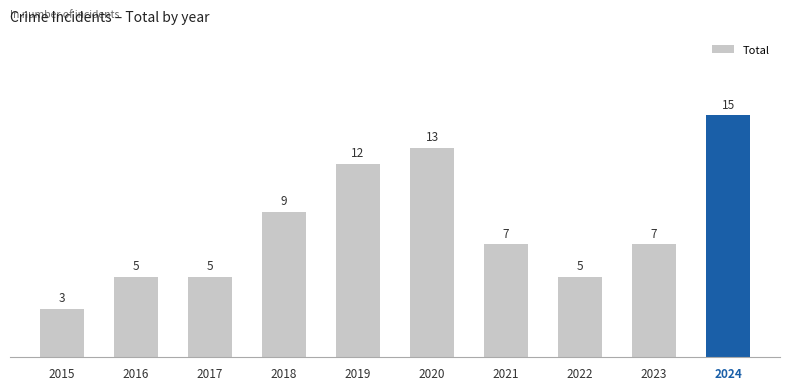

Does the chart contain any negative values?

No